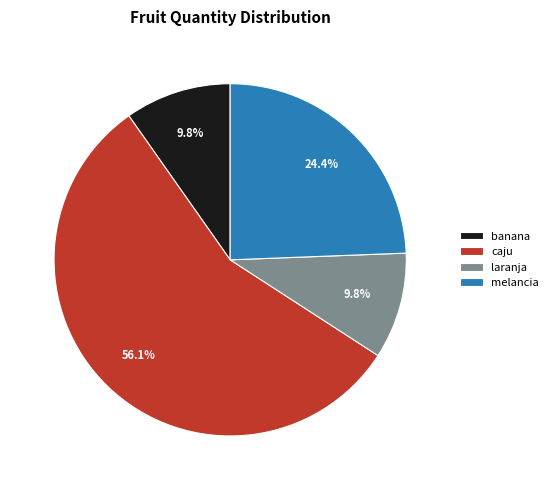

What is the ratio of the value at laranja to the value at melancia?

0.4